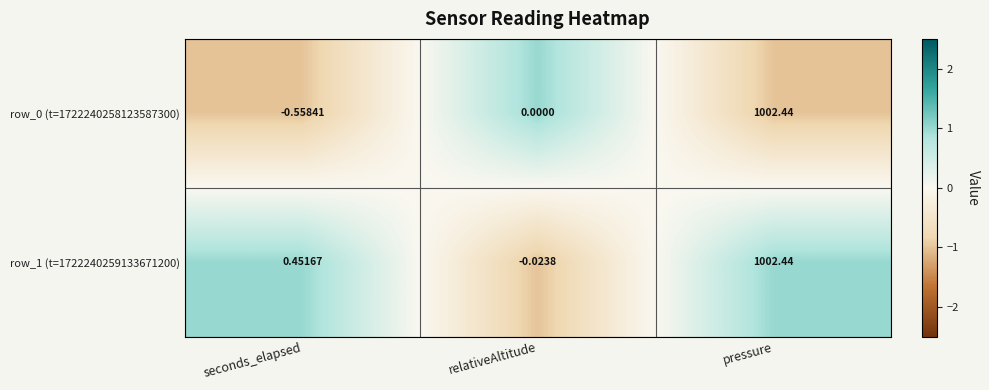

Rank the categories by row_0 (t=1722240258123587300) value from lowest to highest.

seconds_elapsed, relativeAltitude, pressure